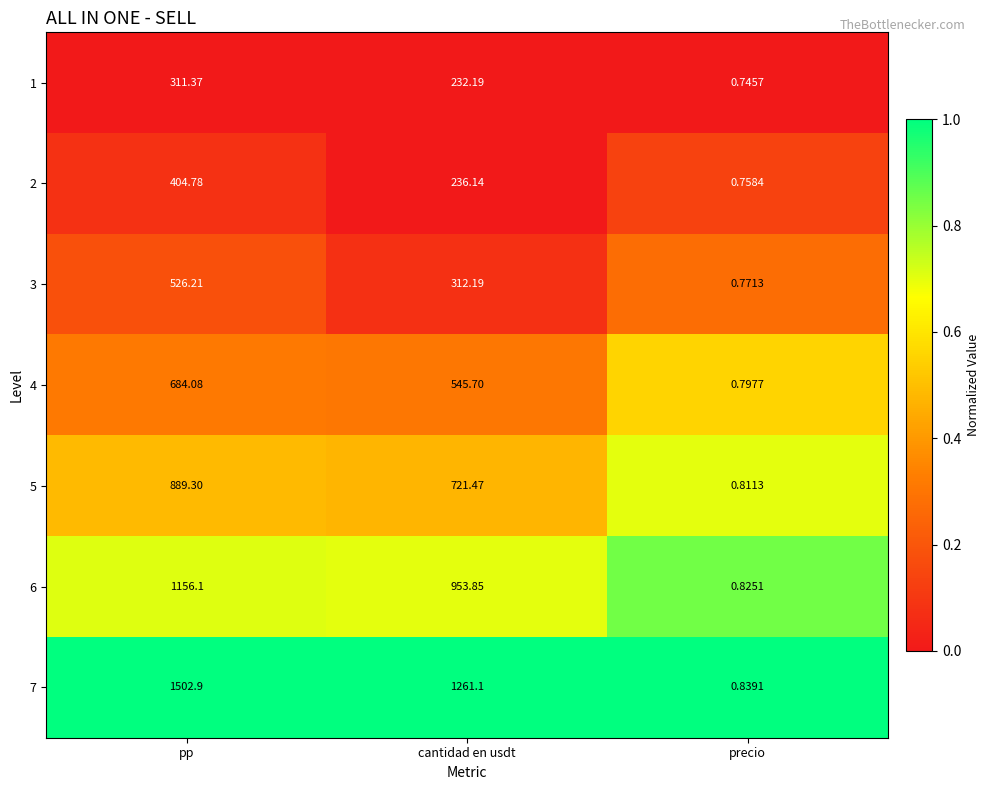

At which label does 7 first exceed 1261?

pp